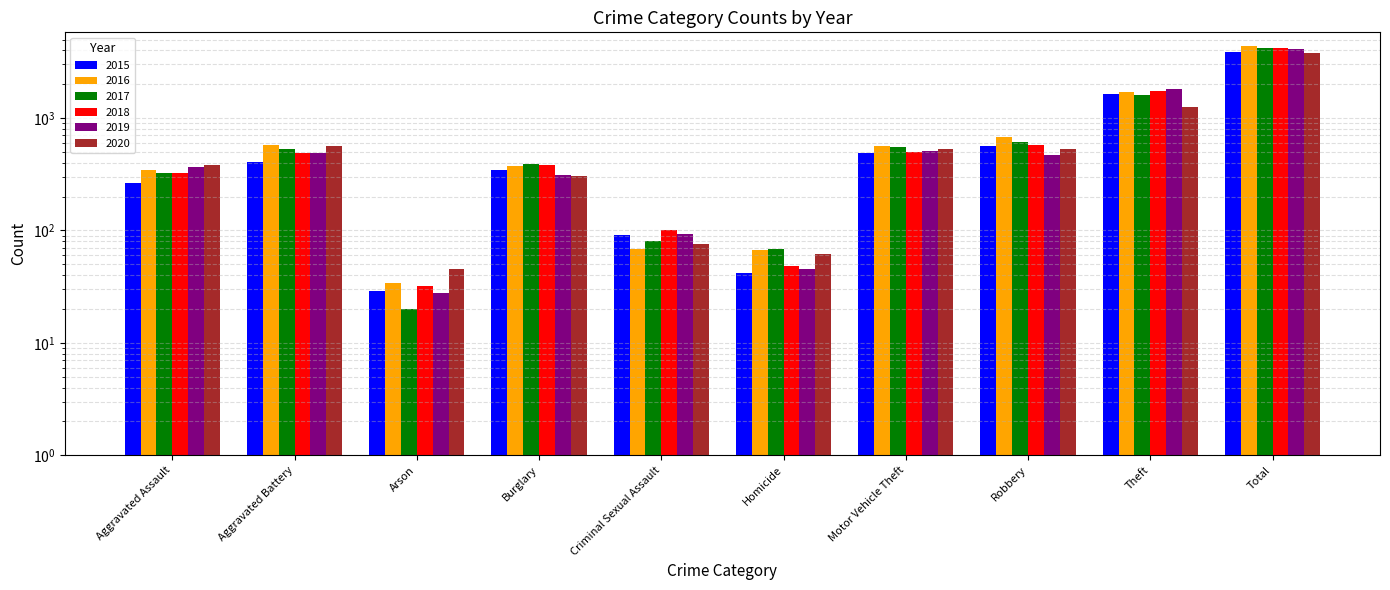

How many bars are there in total?

60